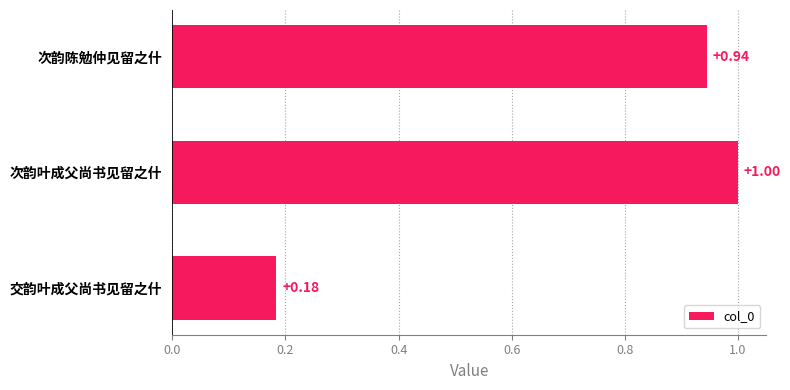

What is the difference between the maximum and minimum values?

0.8